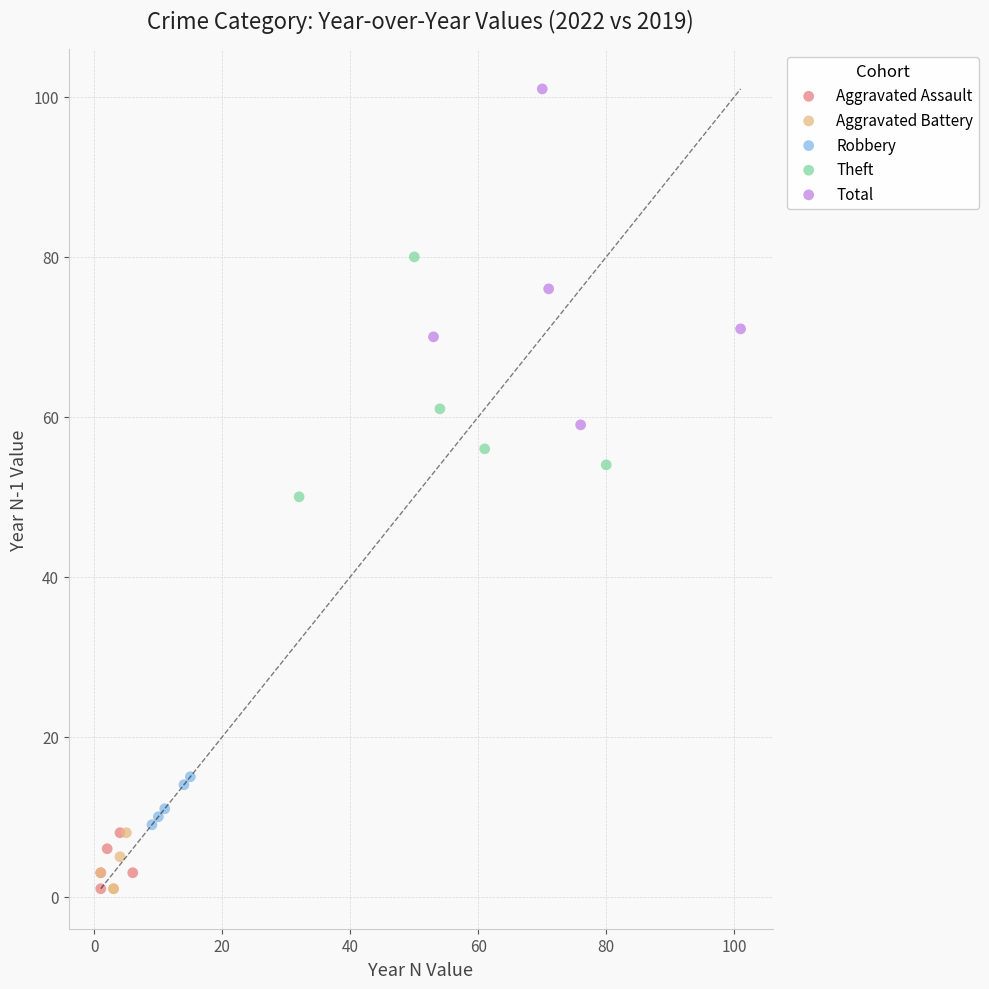

Which series has the widest spread of Y values?

Total